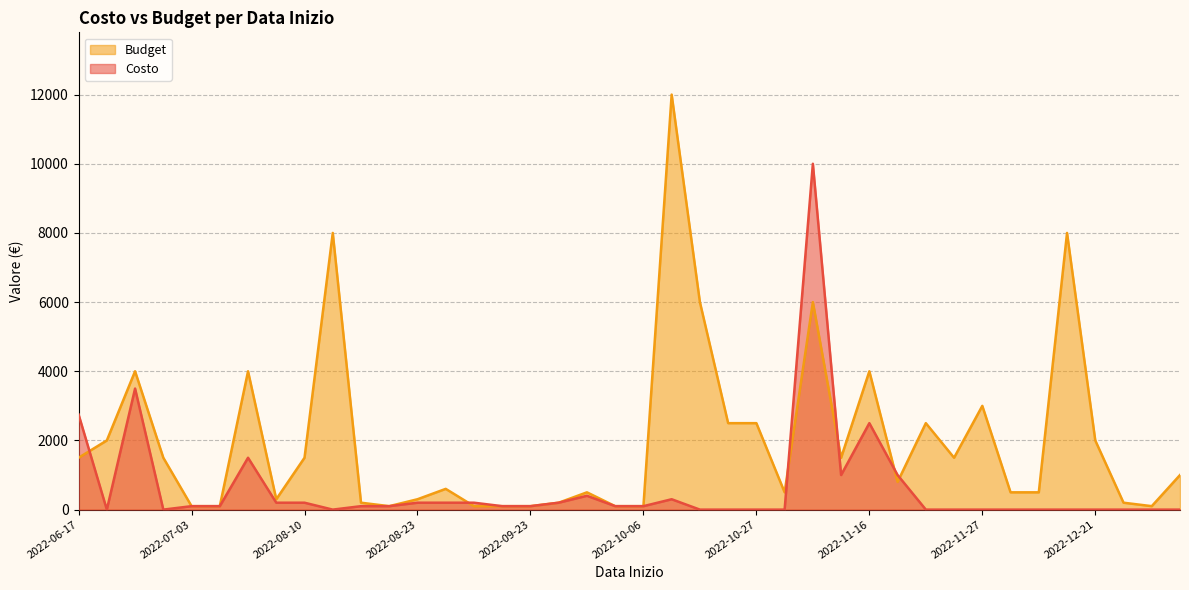

What is the sum of the Budget values at 2022-11-17 and 2022-08-08?

1100